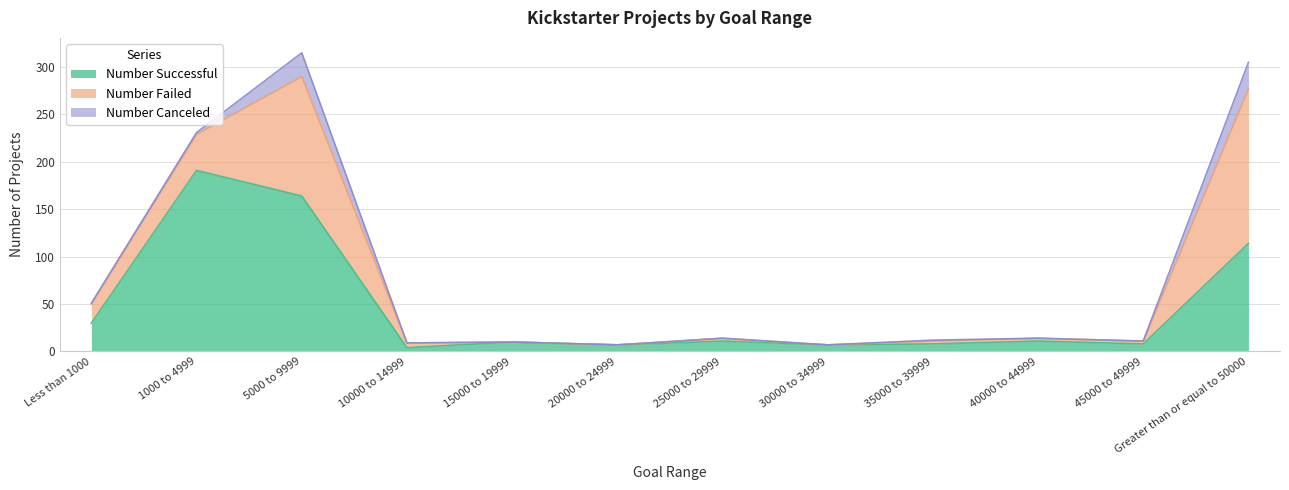

Which series has the widest spread of values?

Number Successful